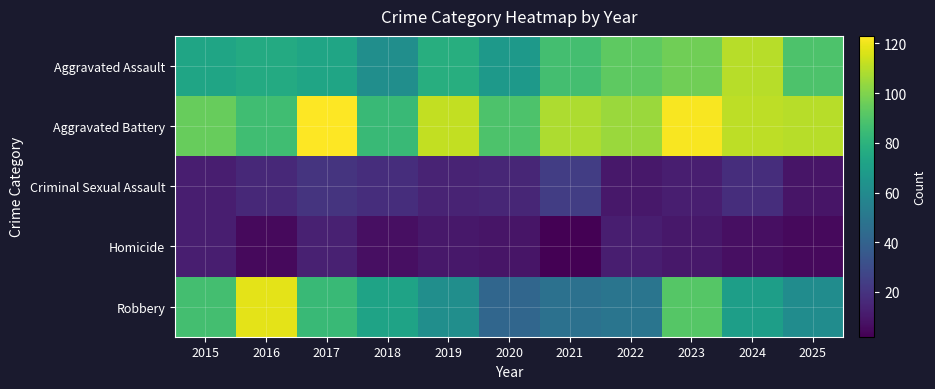

Count the number of data series in this chart.

5